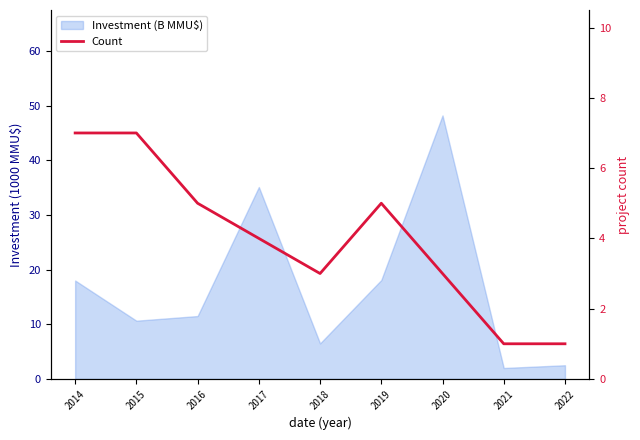

What is the average value?

4